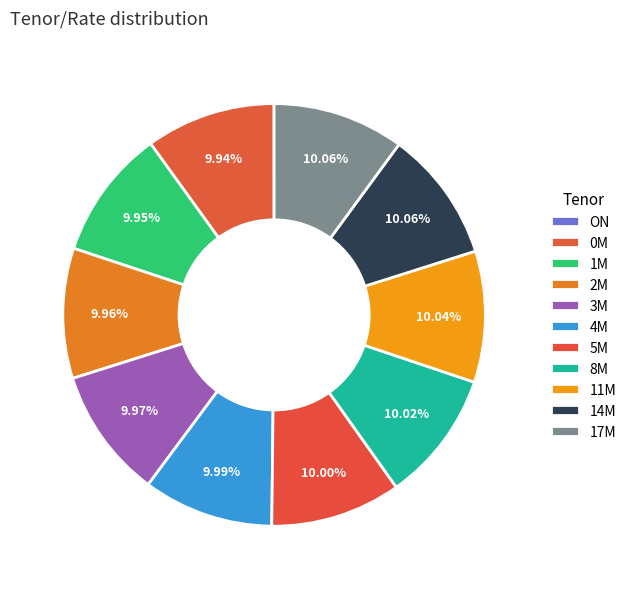

To the nearest percent, what portion does 11M represent?

10%